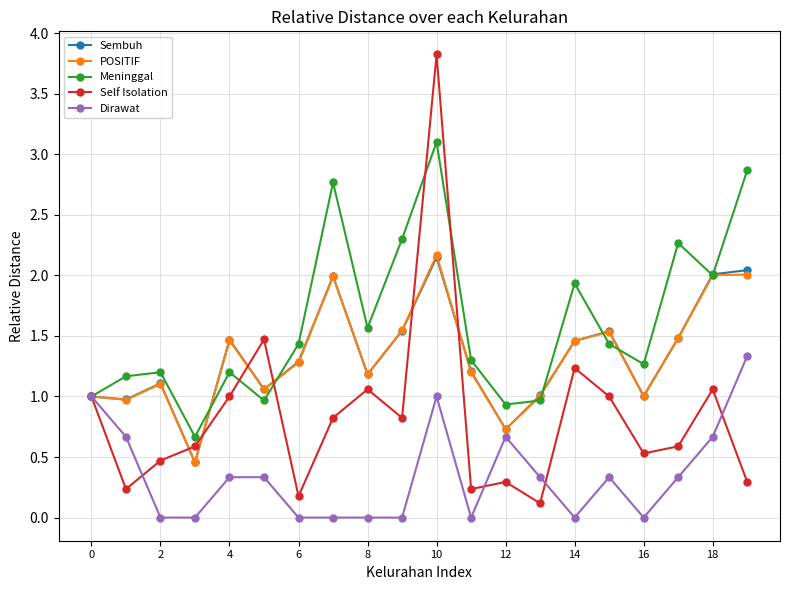

Which series has the largest total across all categories?

Meninggal